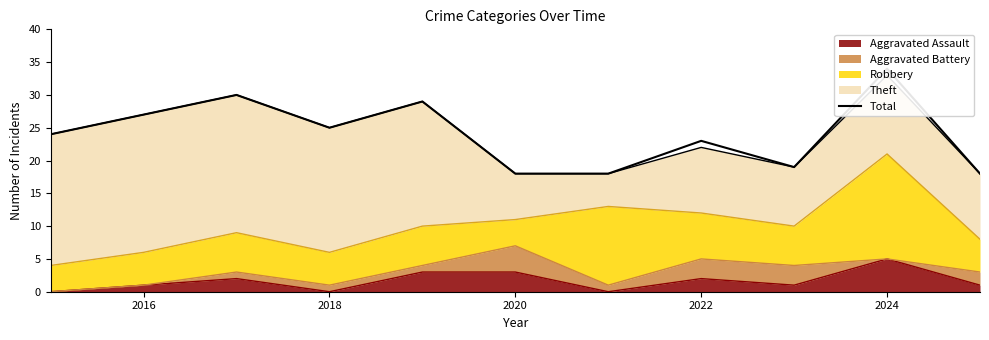

How many interior local valleys (lower than both neighbors) does the data have?

2